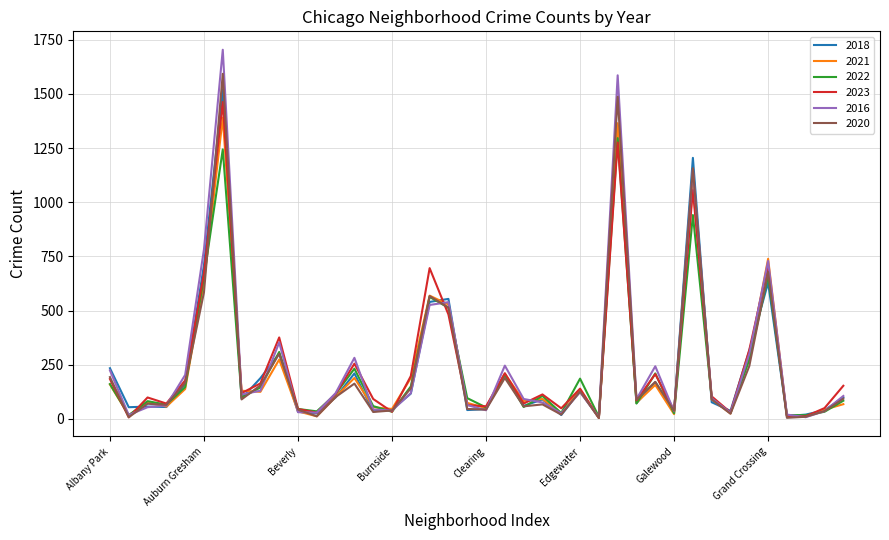

What is the minimum value shown in the chart?

4